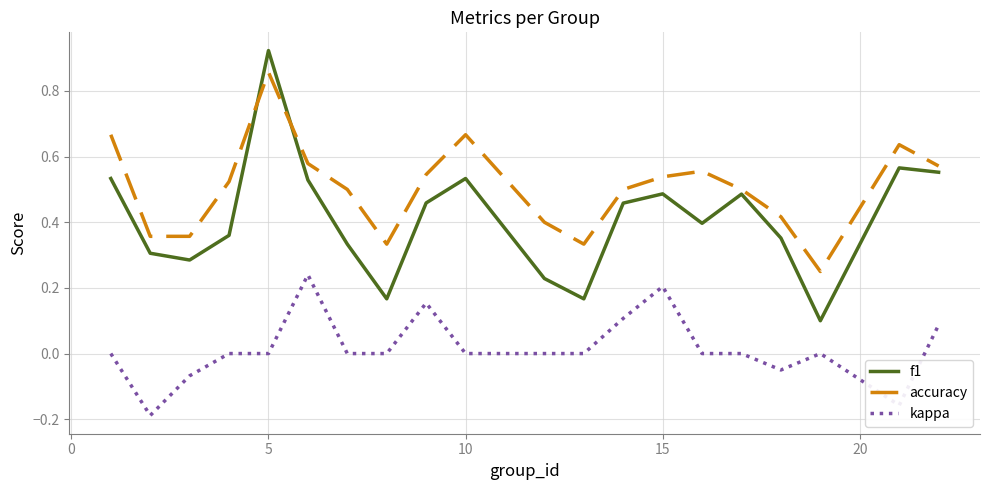

At how many categories does at least one series exceed 0?

20